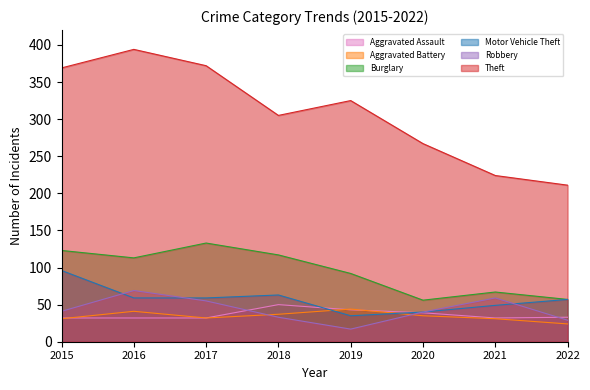

At 2019, list the series in order from smallest to largest.

Robbery, Motor Vehicle Theft, Aggravated Assault, Aggravated Battery, Burglary, Theft